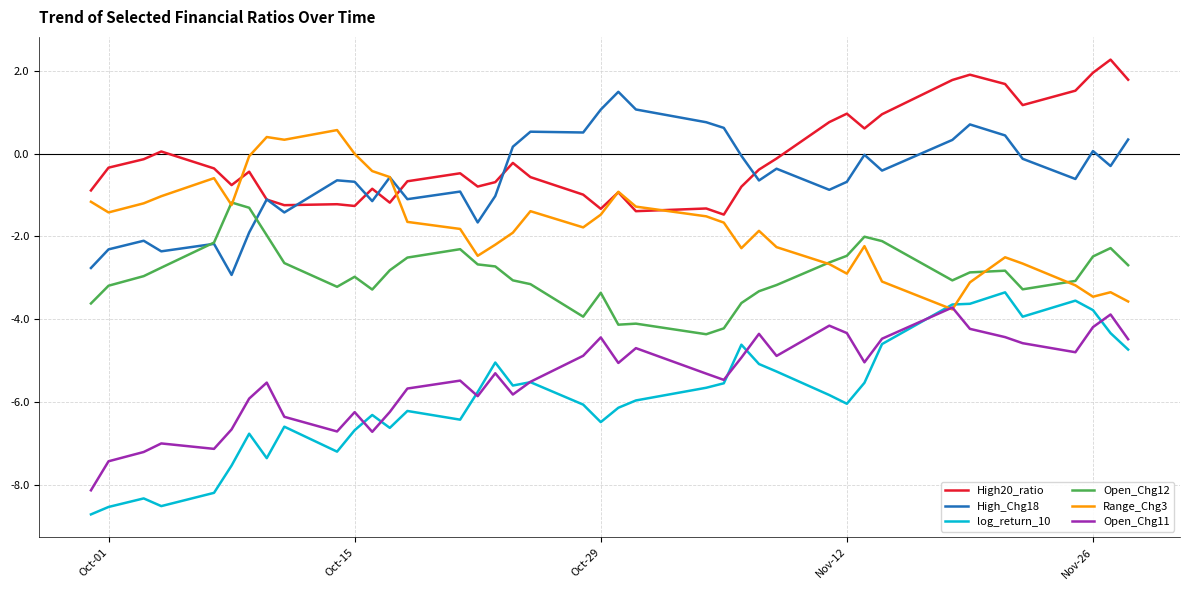

Which series ends up on top after the final intersection of Range_Chg3 and High_Chg18?

High_Chg18